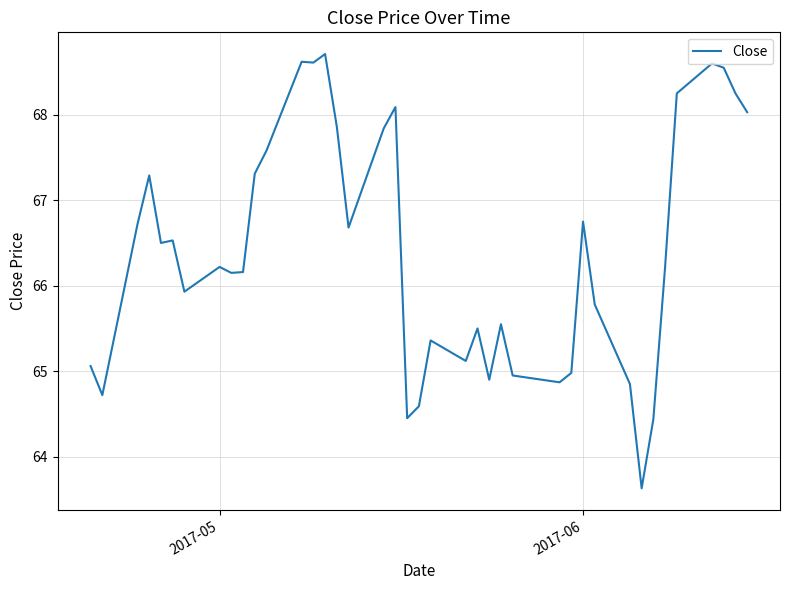

What is the difference between the maximum and minimum values?

5.1